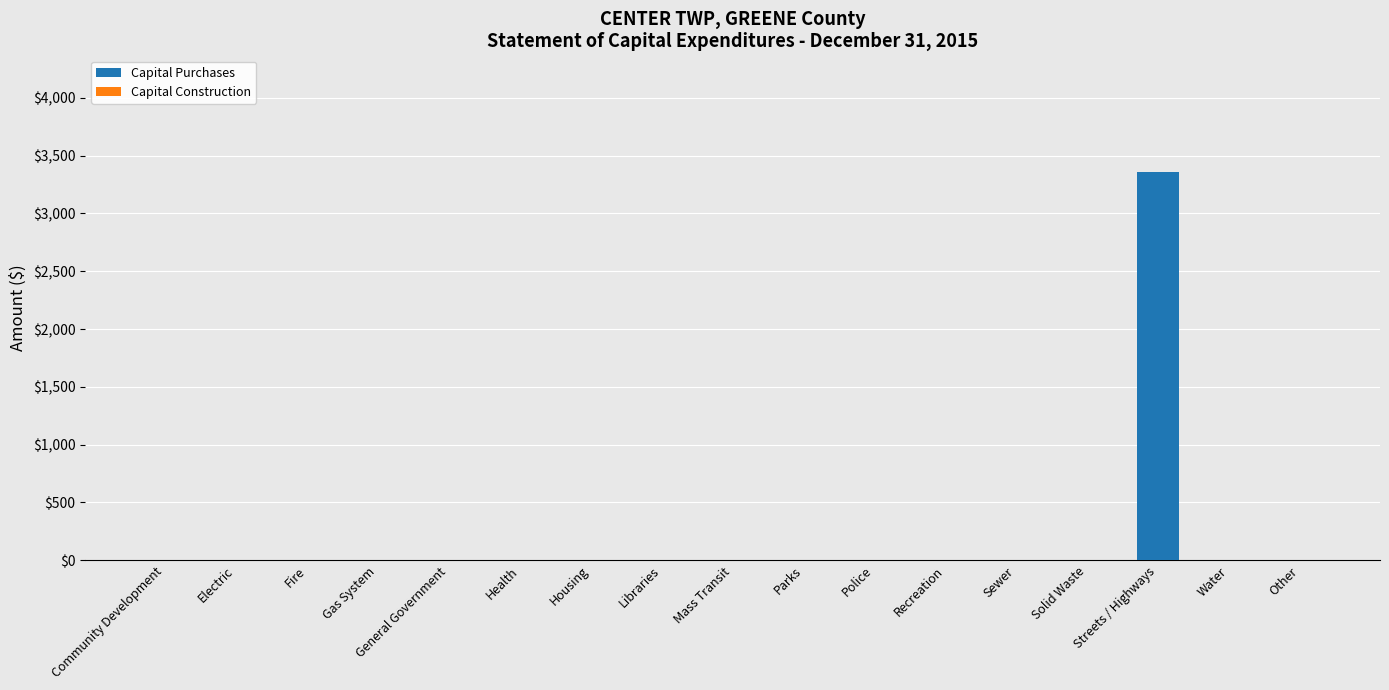

Which category has the highest value across all series?

Streets / Highways